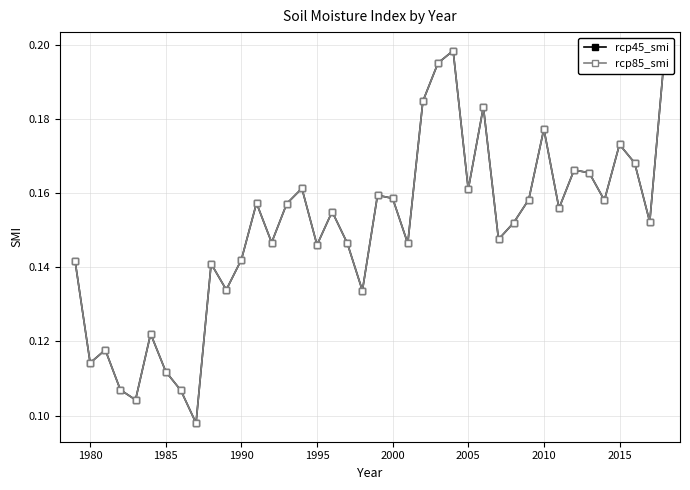

Is this an area chart (filled region under the line)?

No